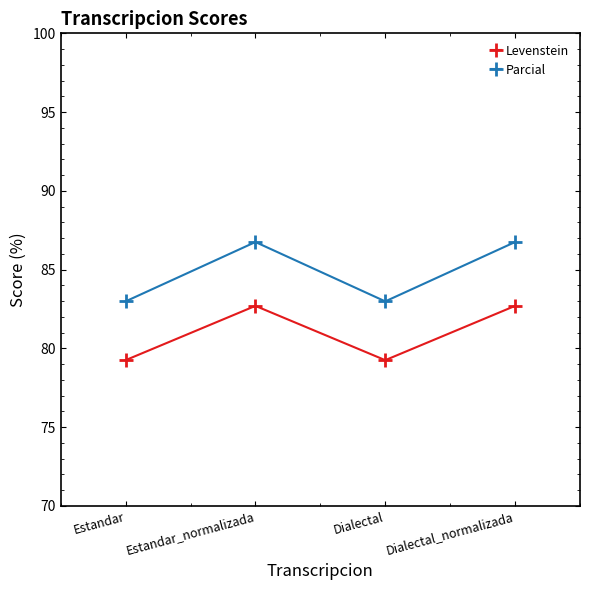

True or false: Parcial and Levenstein cross at least once.

False